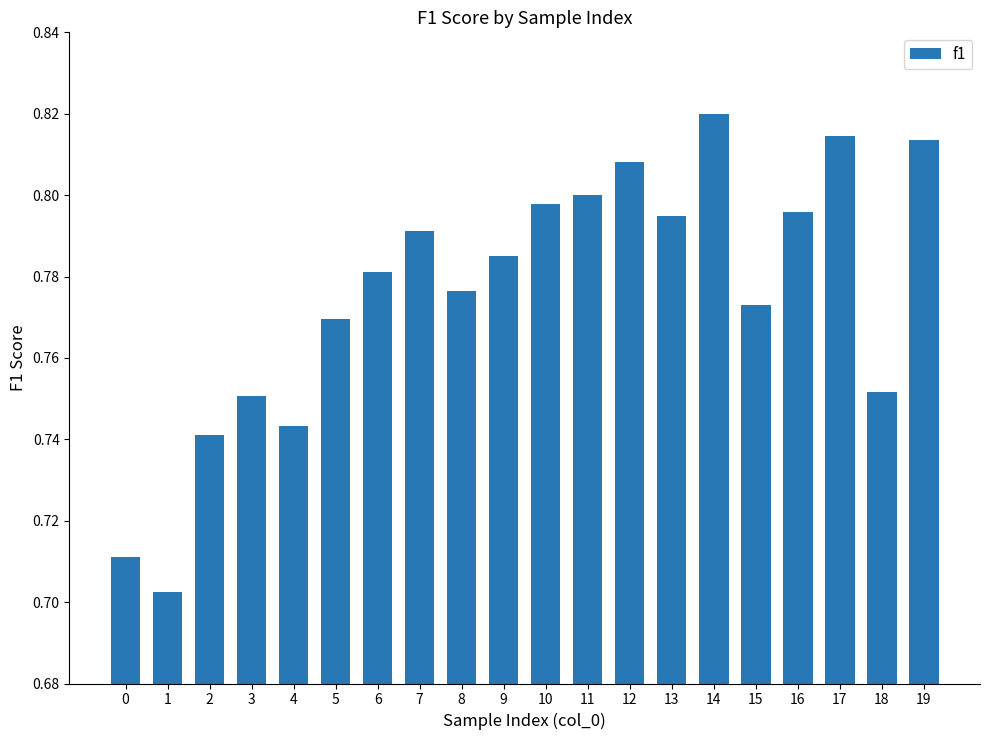

What is the sum of the values at 19 and 11?

1.6